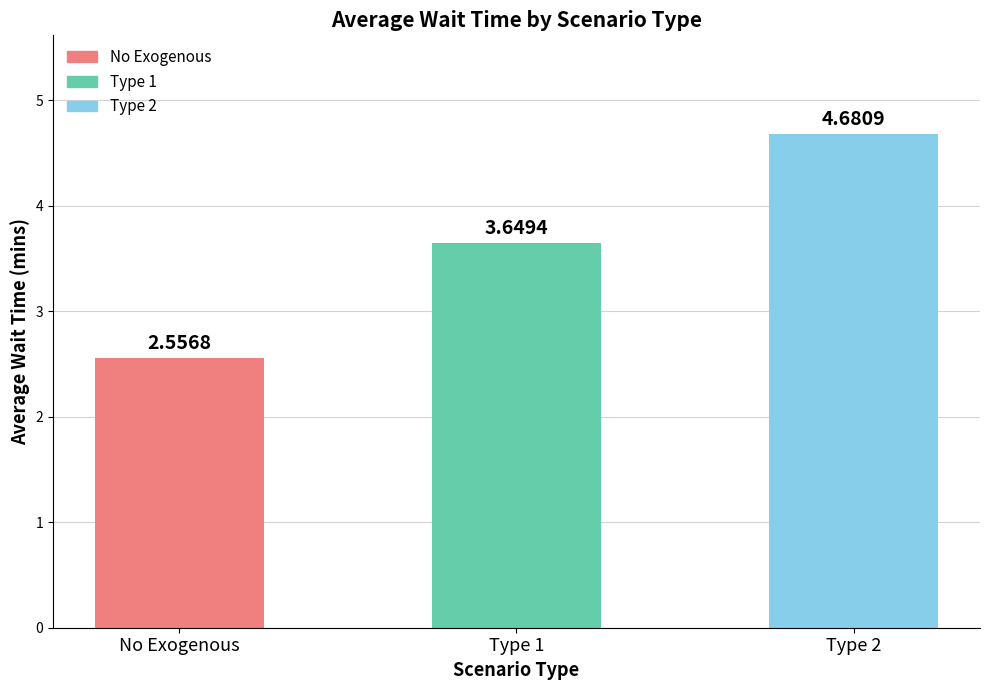

Which has a higher value, Type 1 or No Exogenous?

Type 1